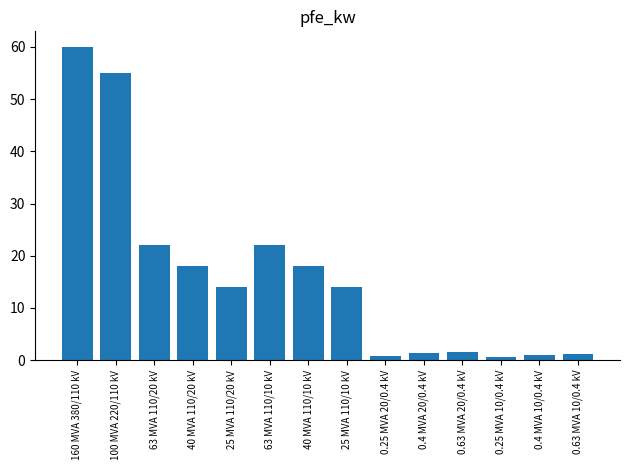

What is the value of the 4th bar from the left?

18.0